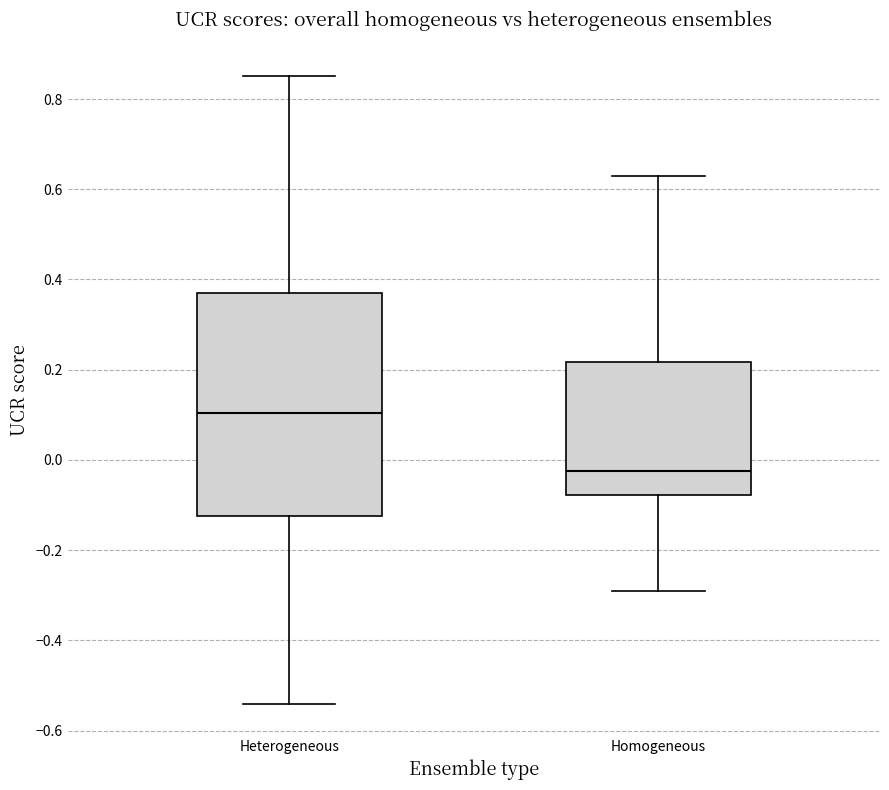

Which box has the highest median line?

Heterogeneous